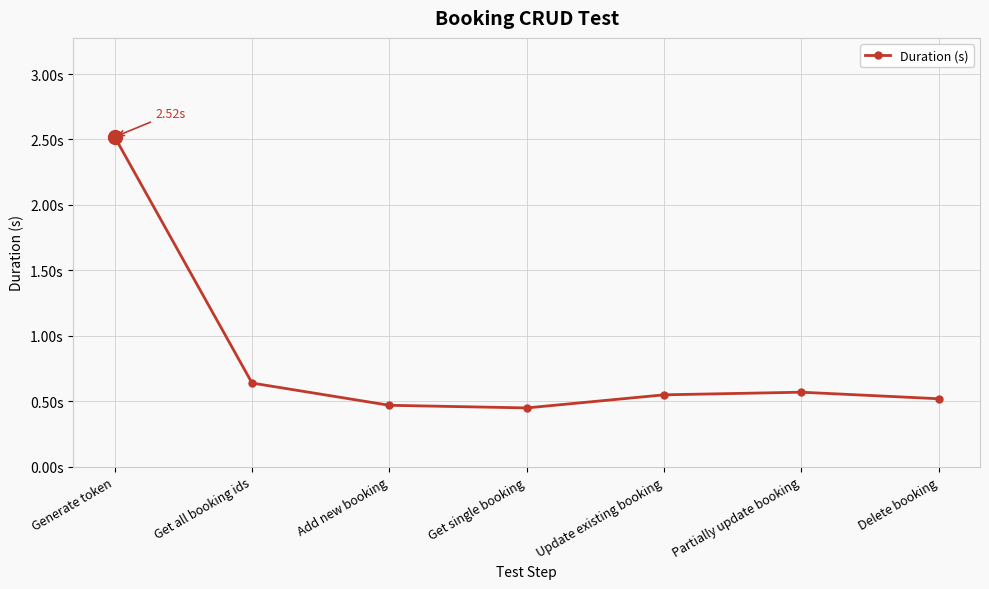

Reading left to right, what are all the values shown in this chart?

2.5	0.6	0.5	0.5	0.6	0.6	0.5